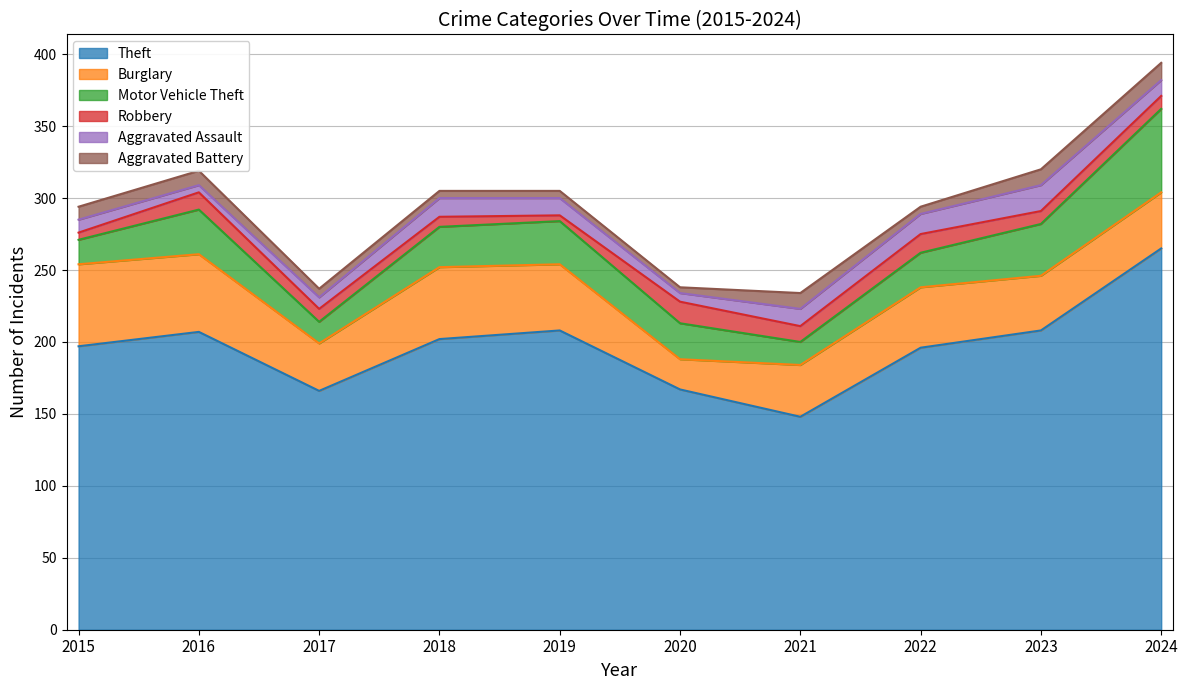

What is the average value of the Robbery series?

9